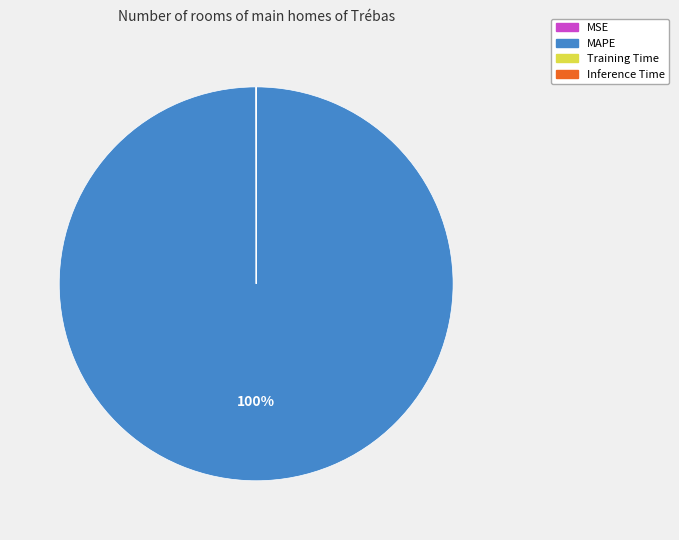

Does MAPE represent more than half of the total?

Yes